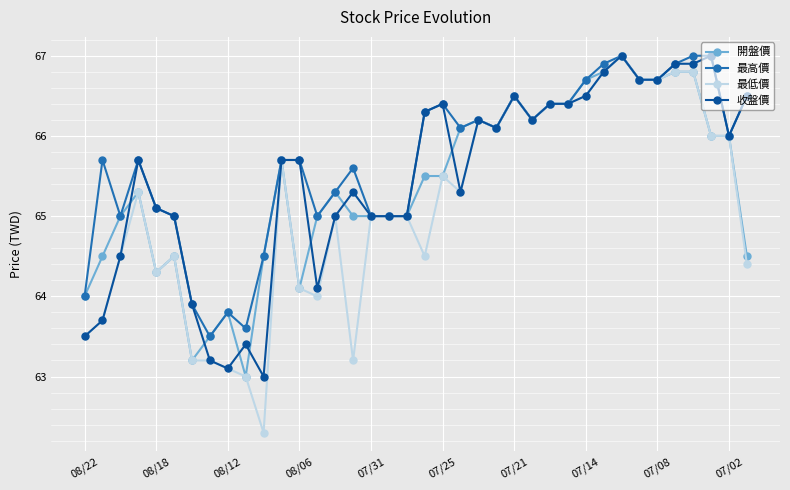

Which series has the widest spread of values?

最低價